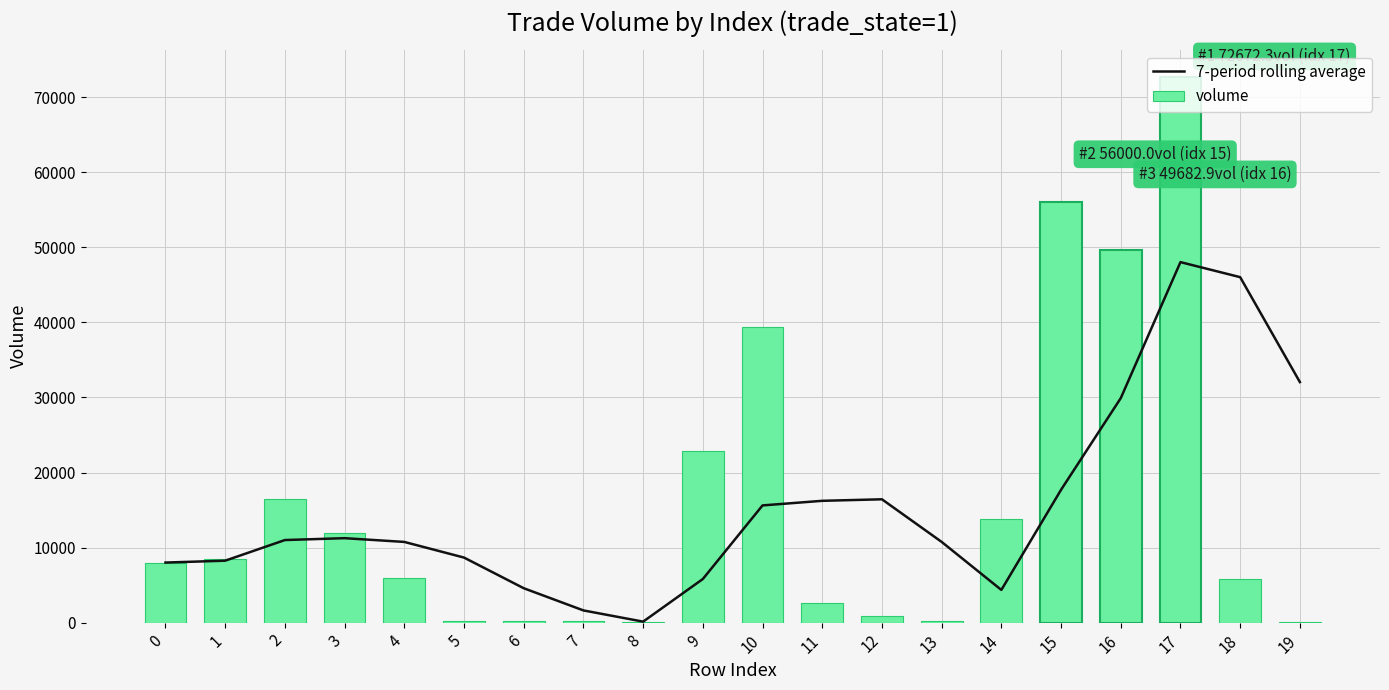

What value does the 7-period rolling average series have at 12?

16431.3